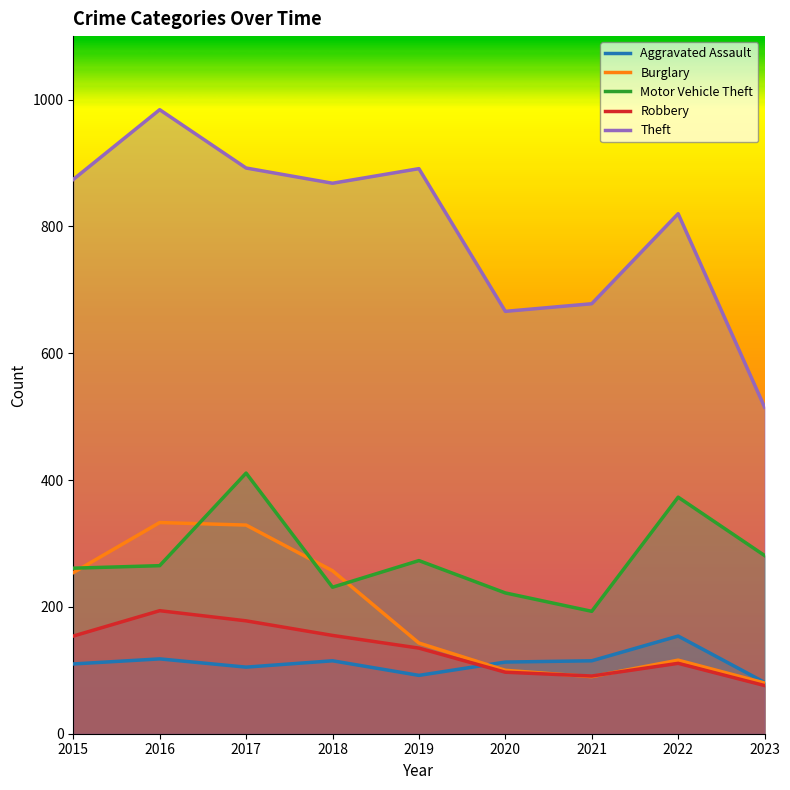

What is the greatest value displayed?

984